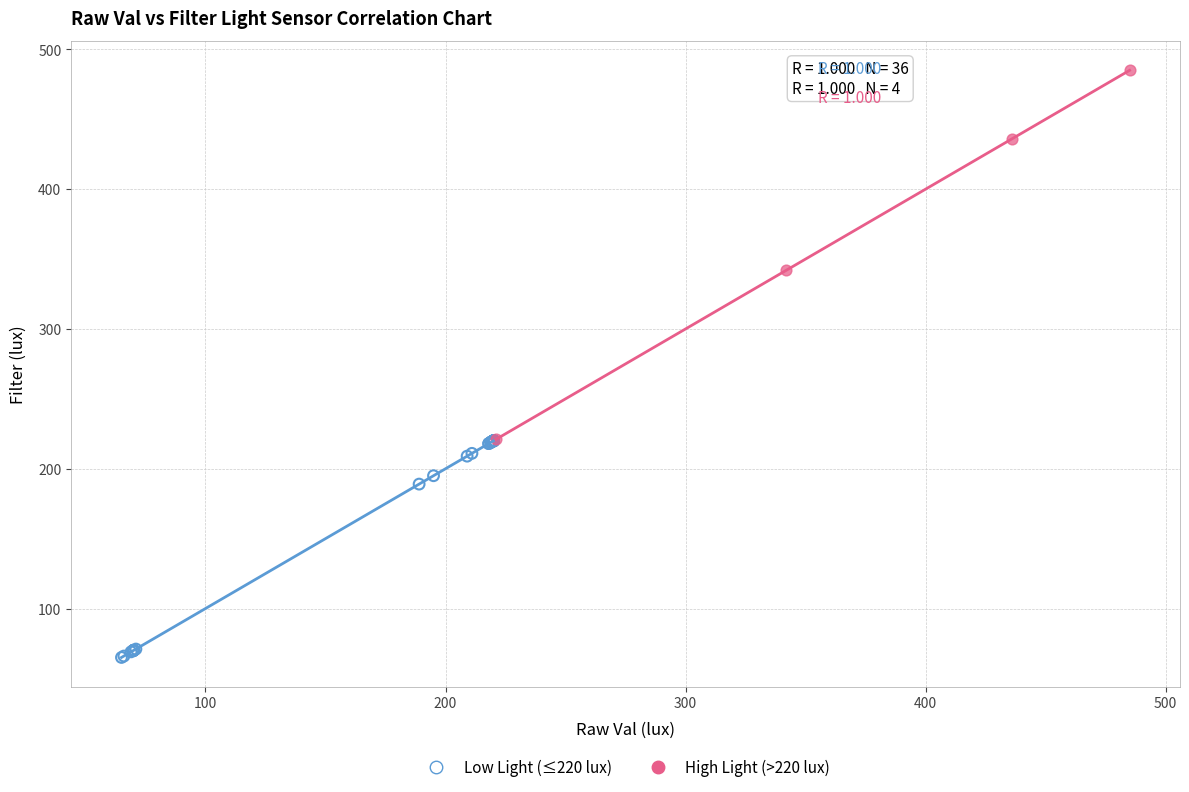

Which series contains the highest Y value?

High Light (>220 lux)